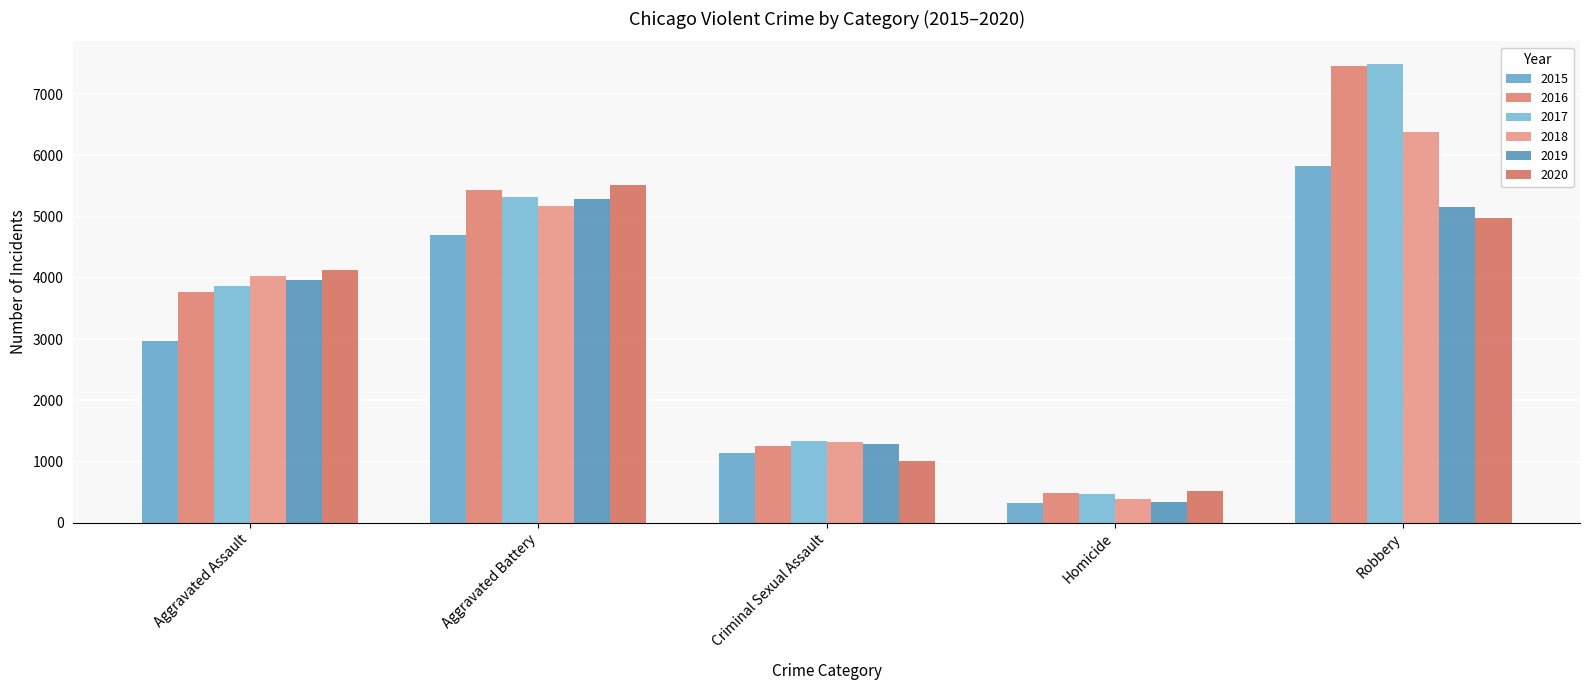

What is the highest value of the 2020 series?

5521